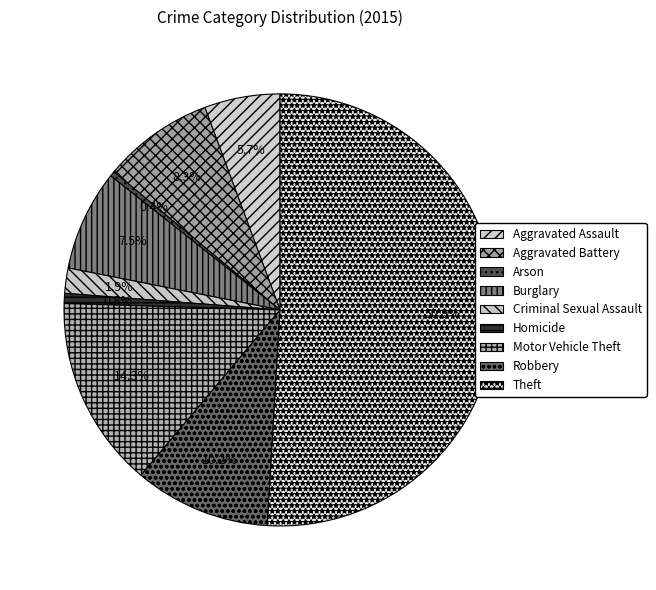

To the nearest percent, what is the difference between the Robbery and Burglary slice percentages?

3%